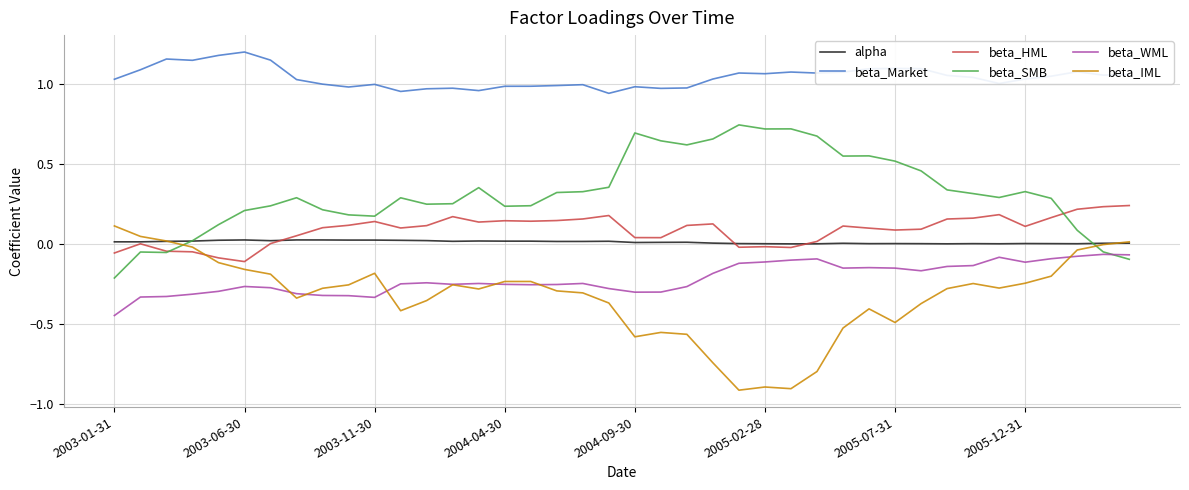

True or false: beta_Market and beta_WML intersect in this chart.

False